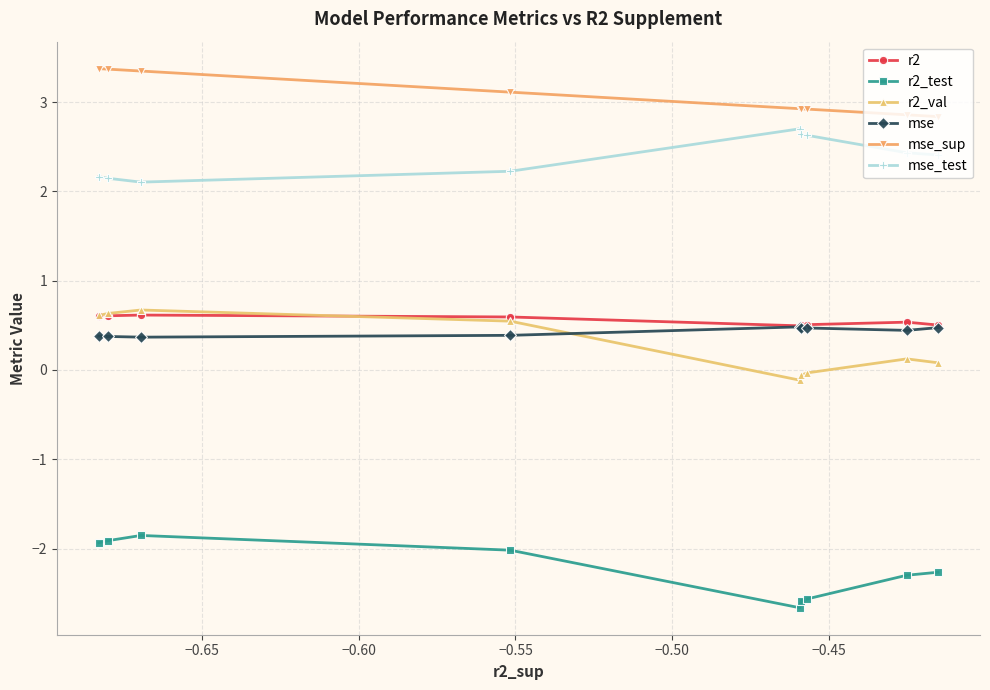

True or false: mse and mse_sup intersect in this chart.

False